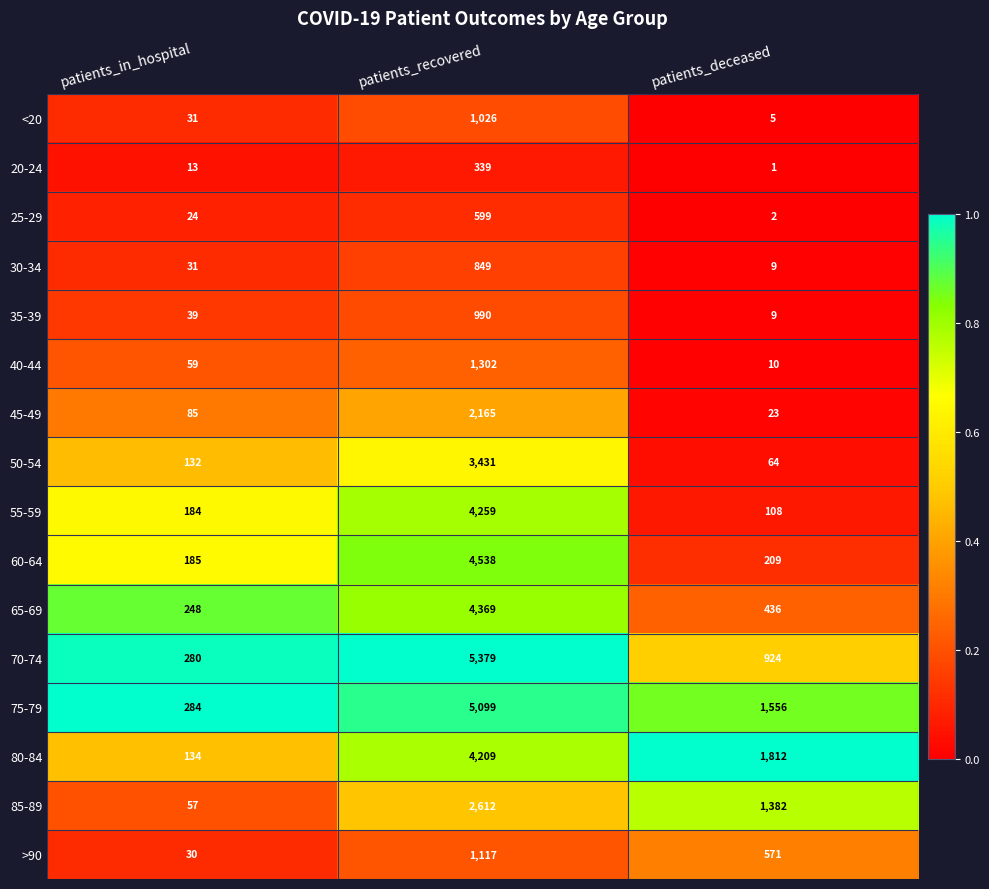

Which series changed the most between patients_in_hospital and patients_deceased?

80-84